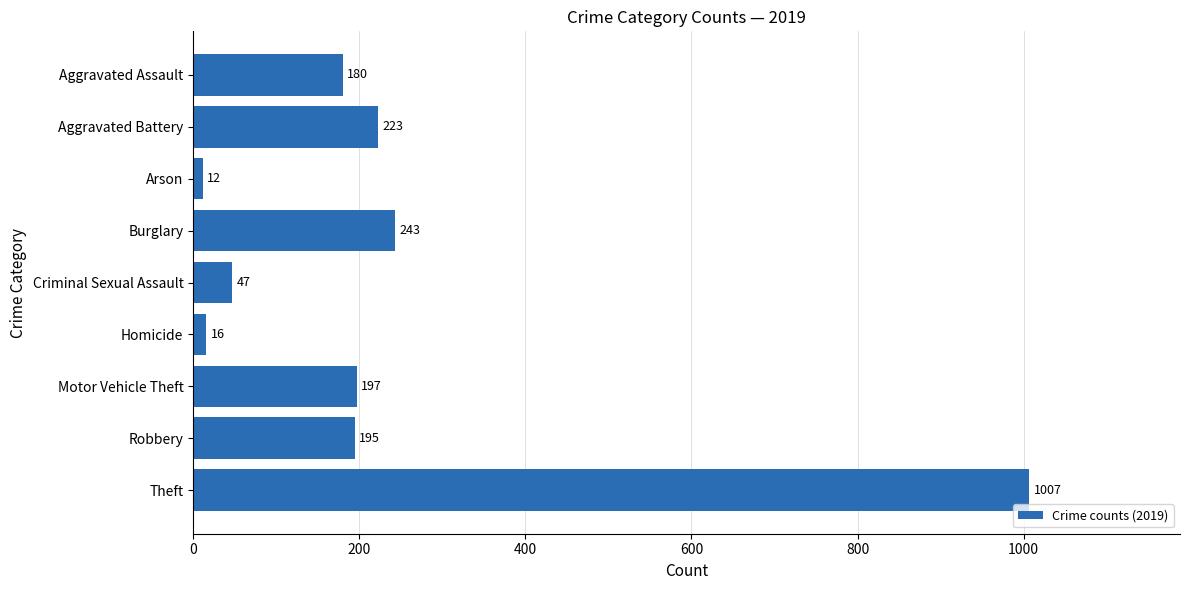

What is the label of the 8th bar from the bottom?

Aggravated Battery